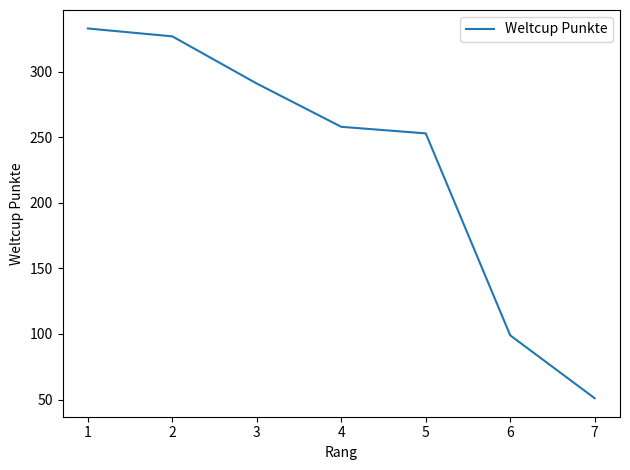

Read the value at 4, to the nearest 10.

260